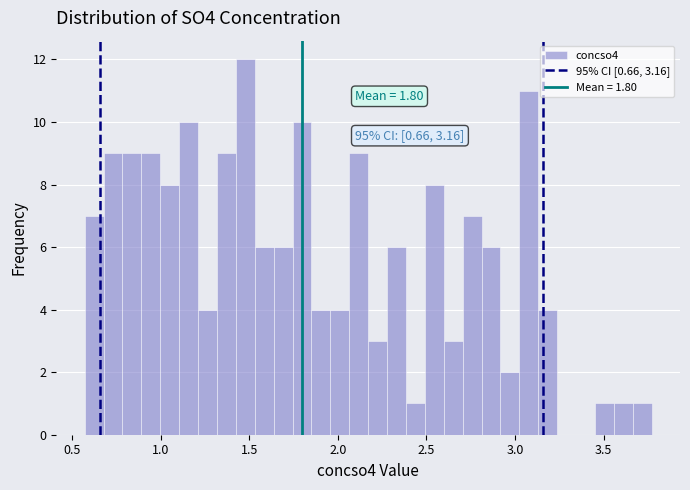

Read against the x-axis, roughly where is the centre of the tallest bar?

1.50